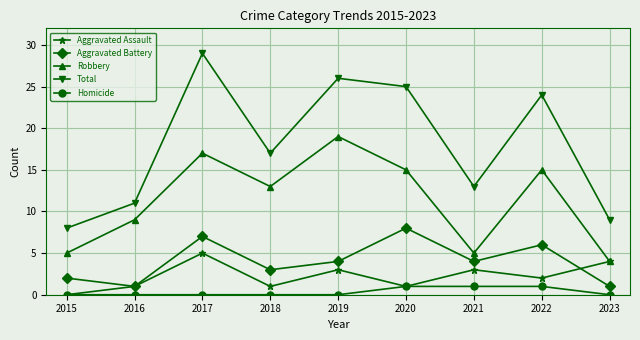

True or false: Robbery and Total intersect in this chart.

False